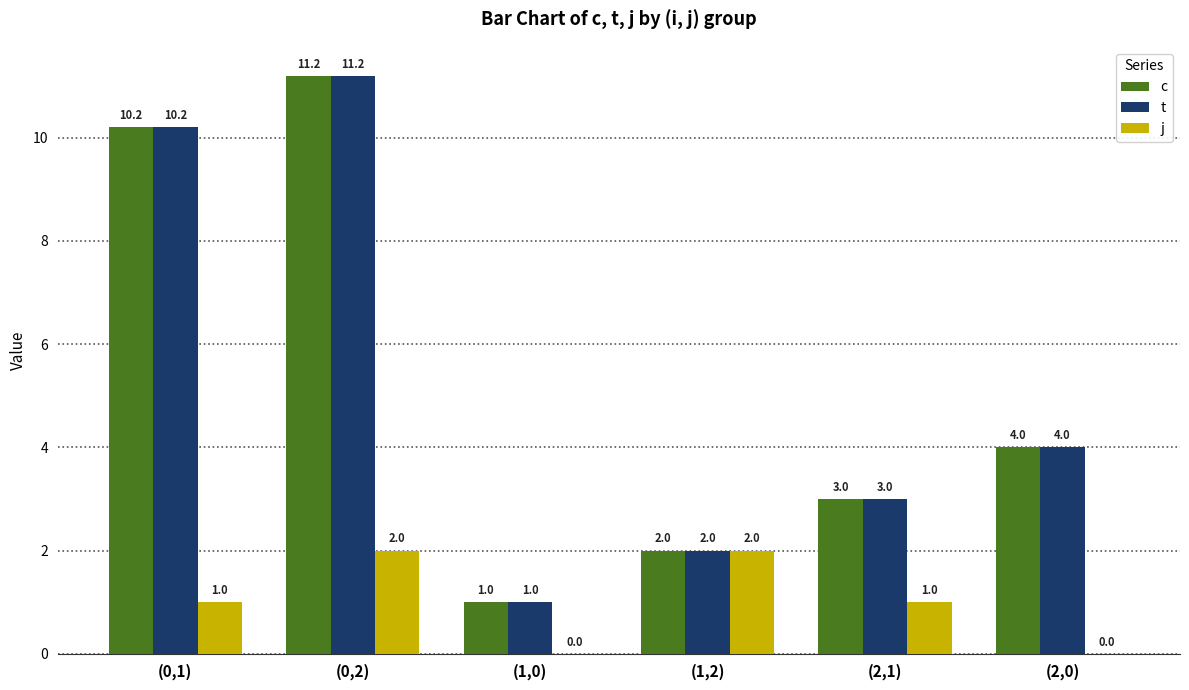

At which label does t first exceed 4?

(0,1)